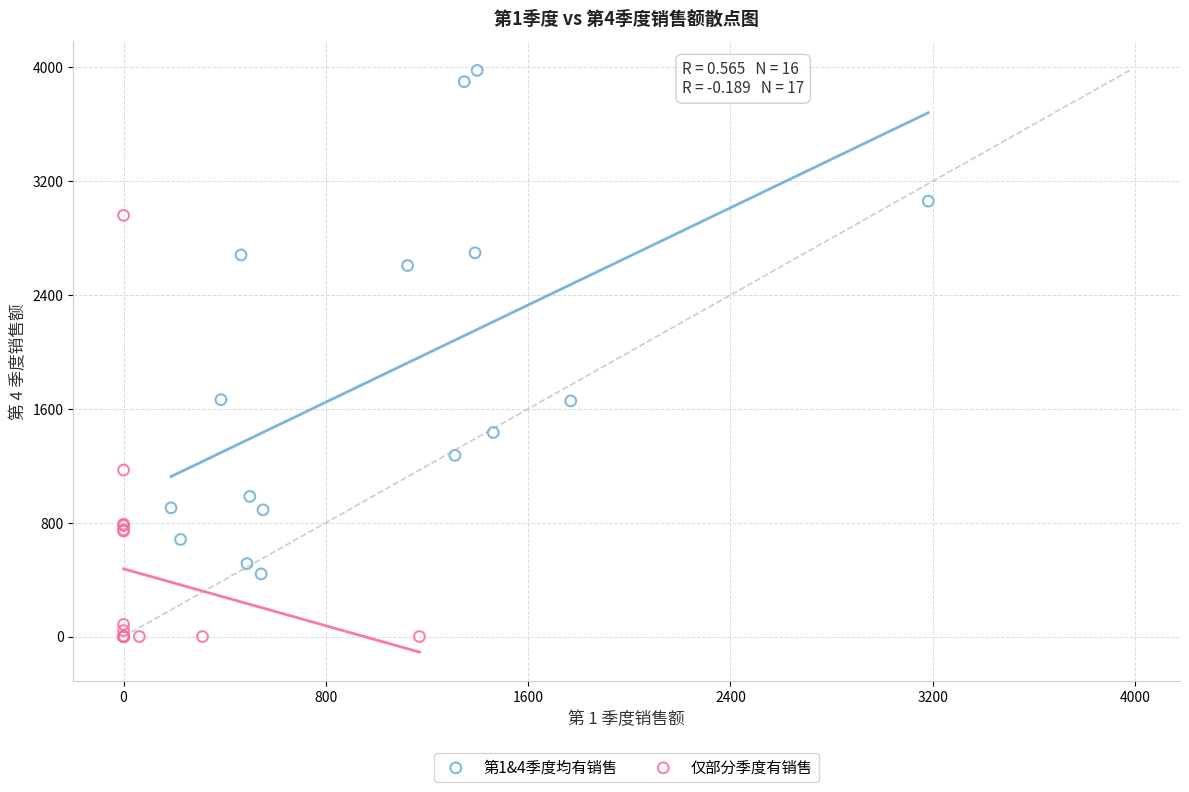

Which series contains the lowest Y value?

仅部分季度有销售